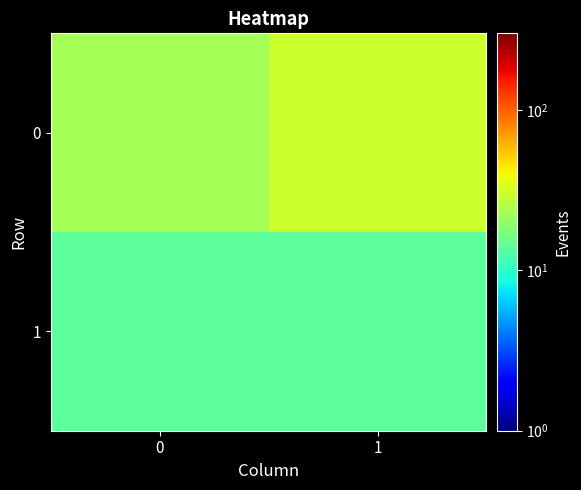

Reading left to right, extract all data points from this chart.

0: 0=23	1=30
1: 0=14	1=14